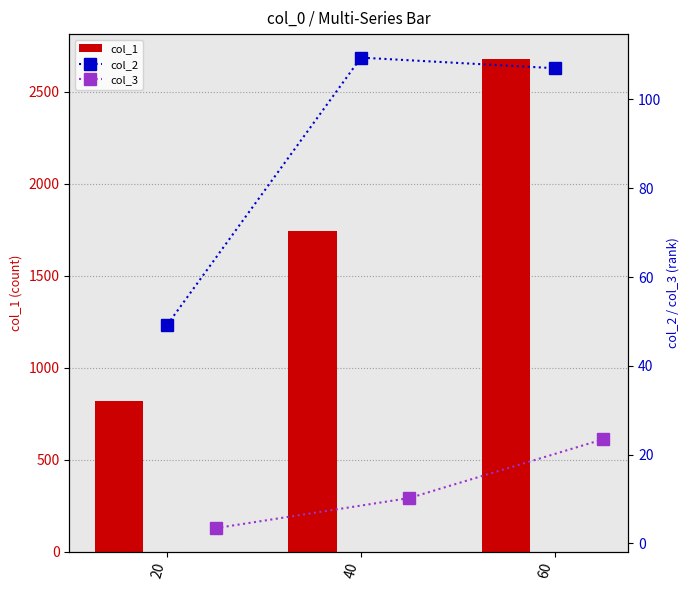

Which series has the largest total across all categories?

col_1